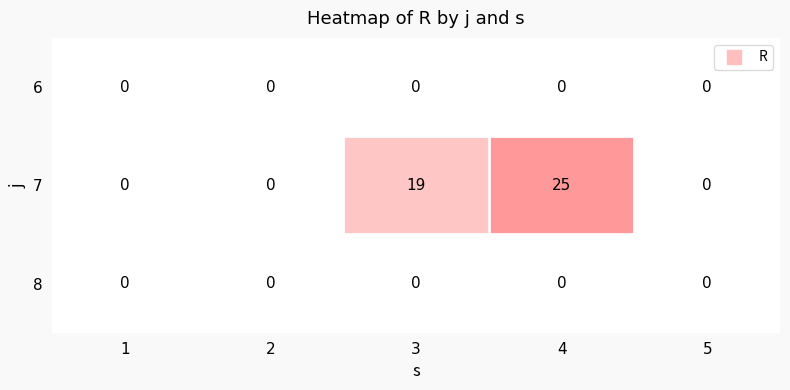

Which series has the largest total across all categories?

7